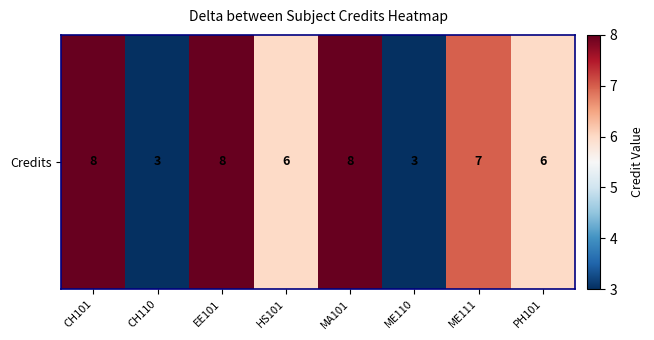

How many distinct data groups are displayed?

1